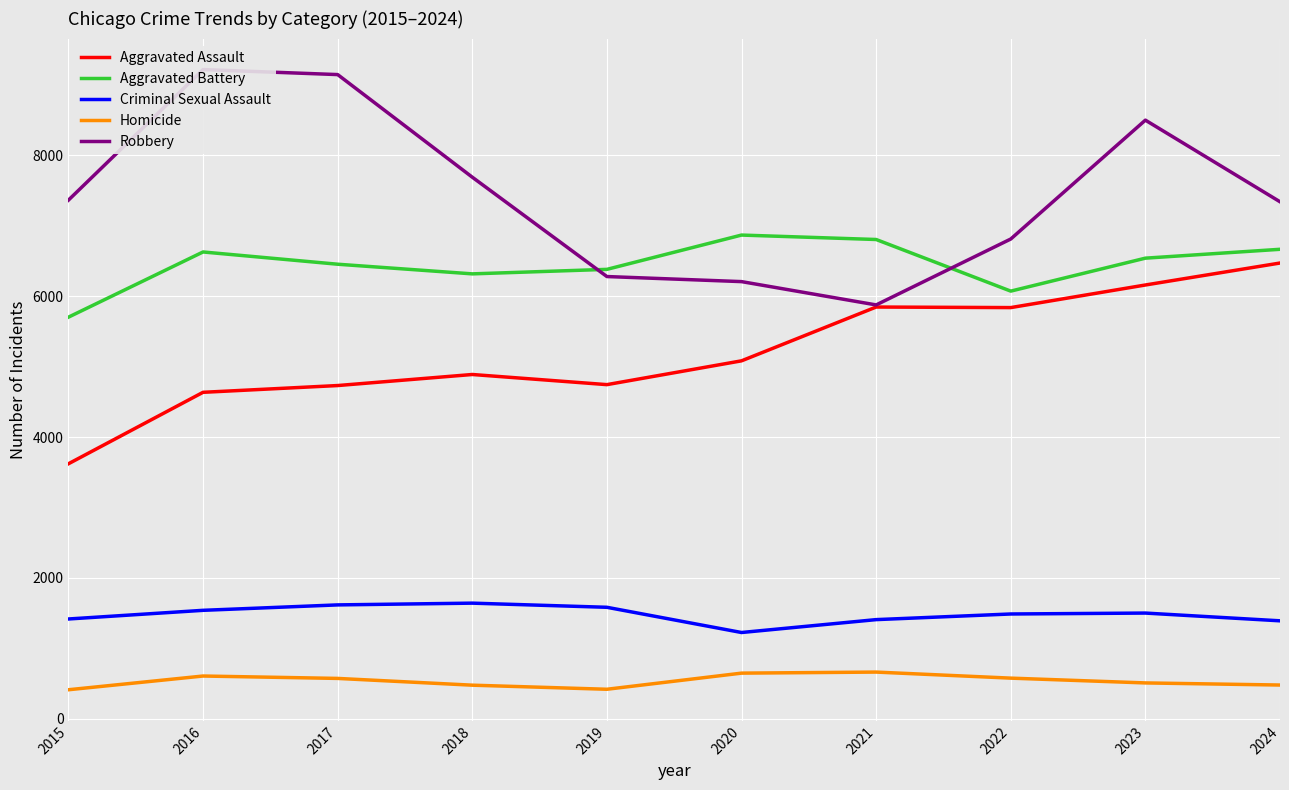

What is the average value of the Homicide series?

535